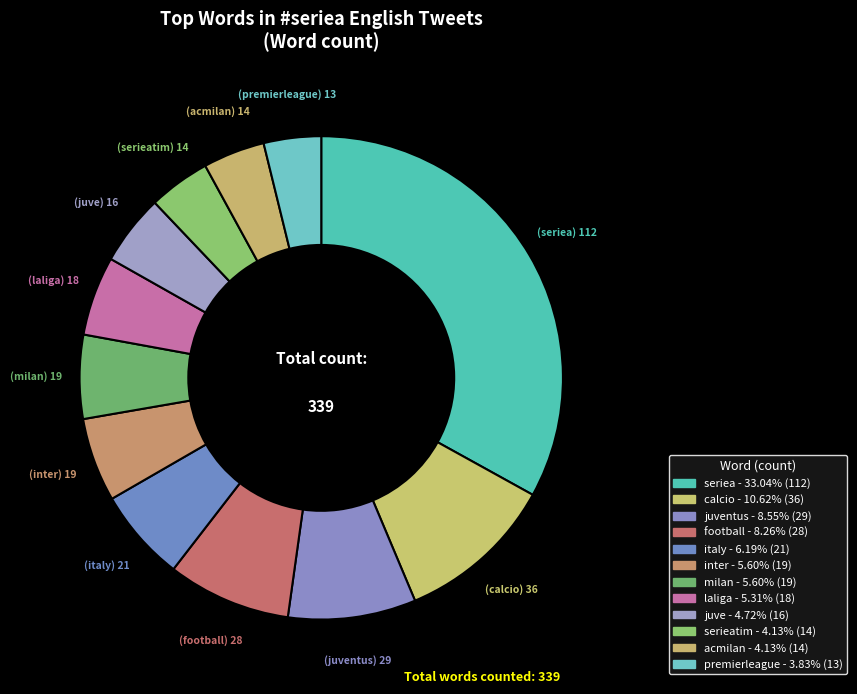

Count the number of slices in the pie.

12